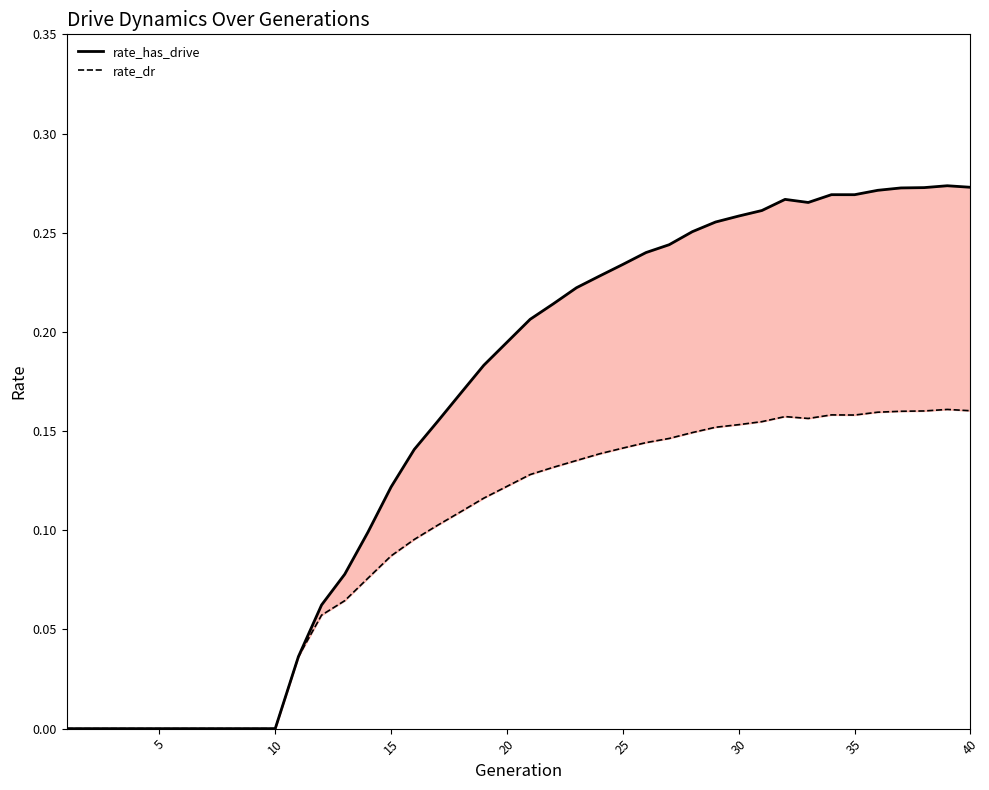

What is the sum of all rate_has_drive values?

6.3